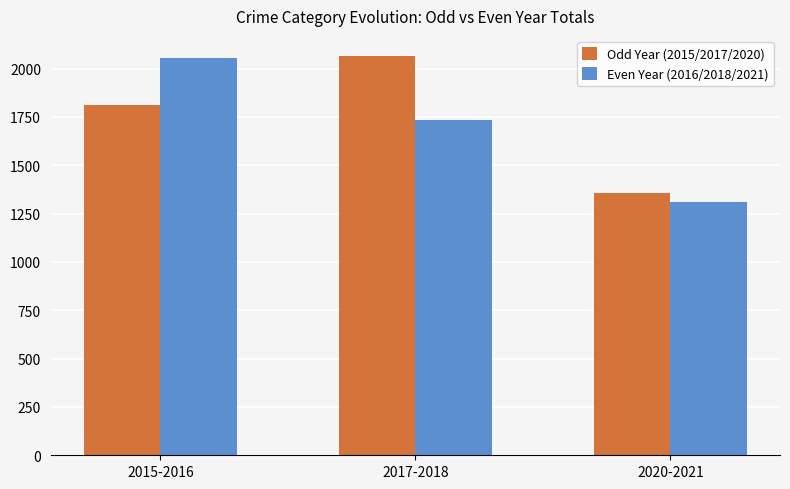

Rank the series at 2015-2016 from lowest to highest value.

Odd Year (2015/2017/2020), Even Year (2016/2018/2021)